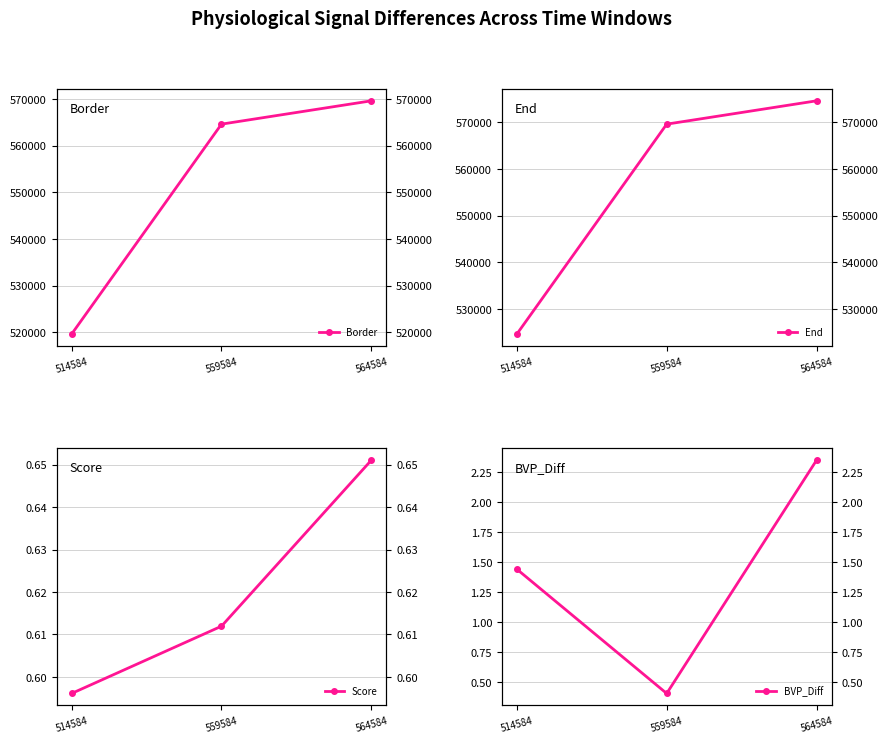

Which series has the largest total across all categories?

End